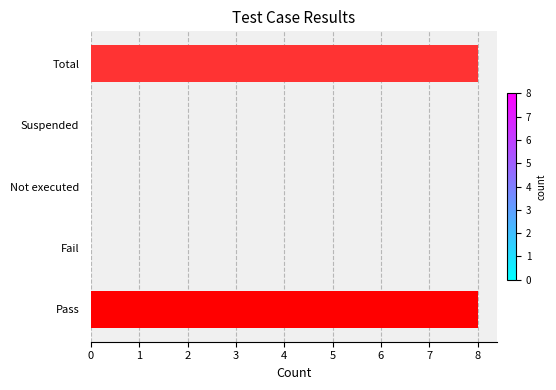

Approximately how many times larger is the value at Total compared to Pass?

1.0